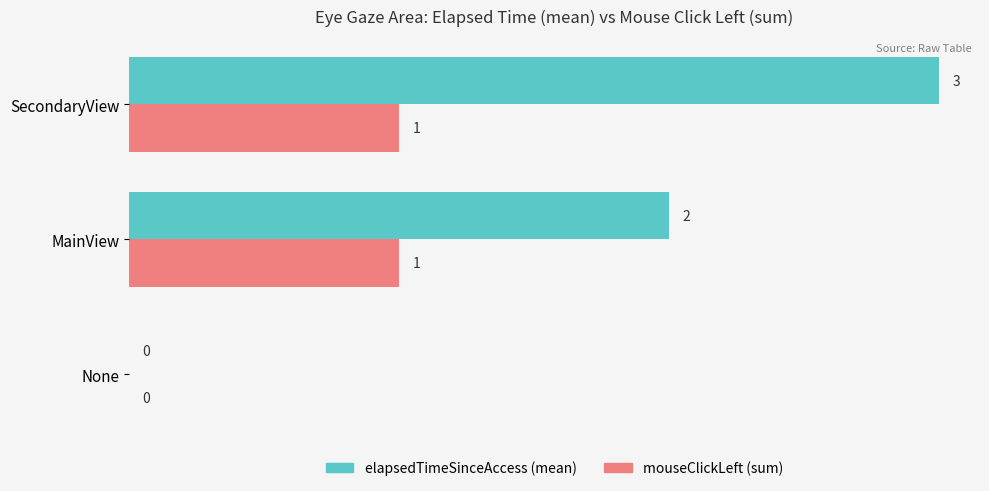

Which category has the highest value across all series?

SecondaryView